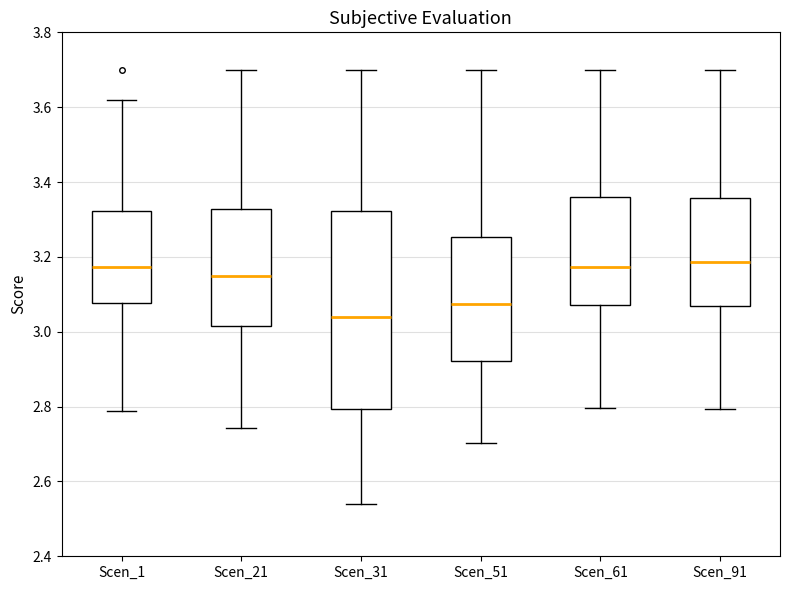

Which box has the lowest median line?

Scen_31